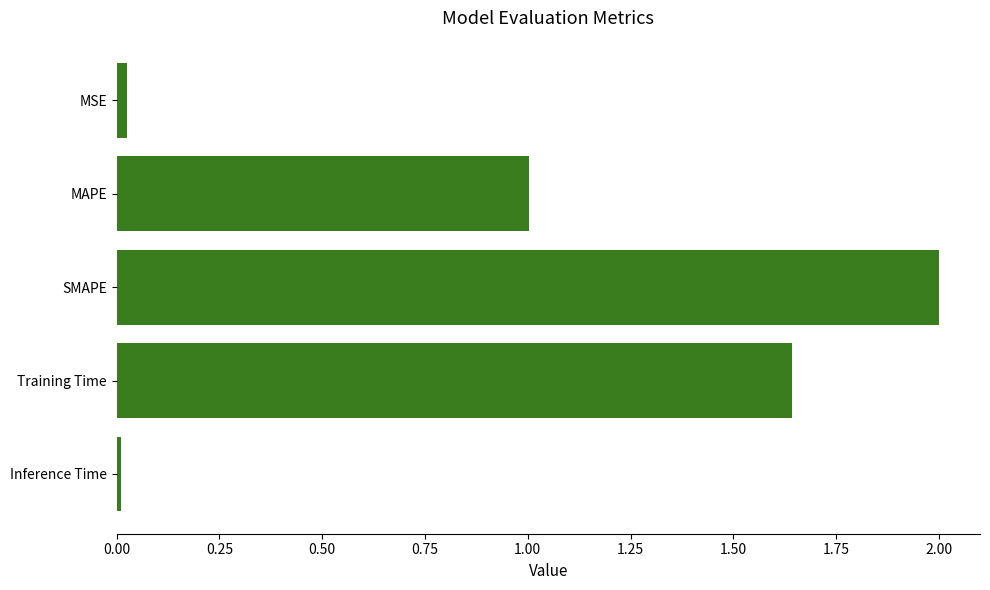

How many data points are less than 1?

2